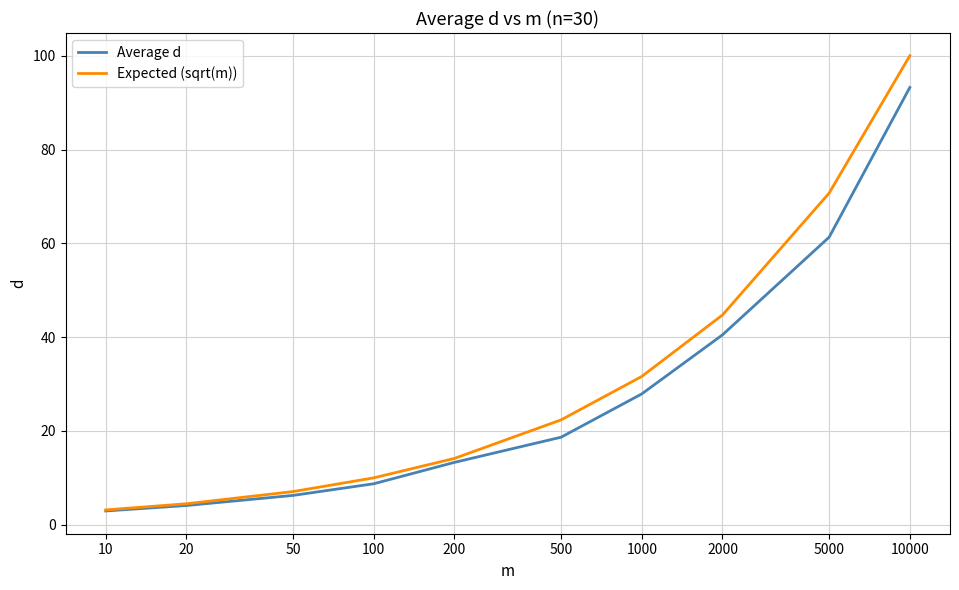

What is the average value of the Average d series?

27.7